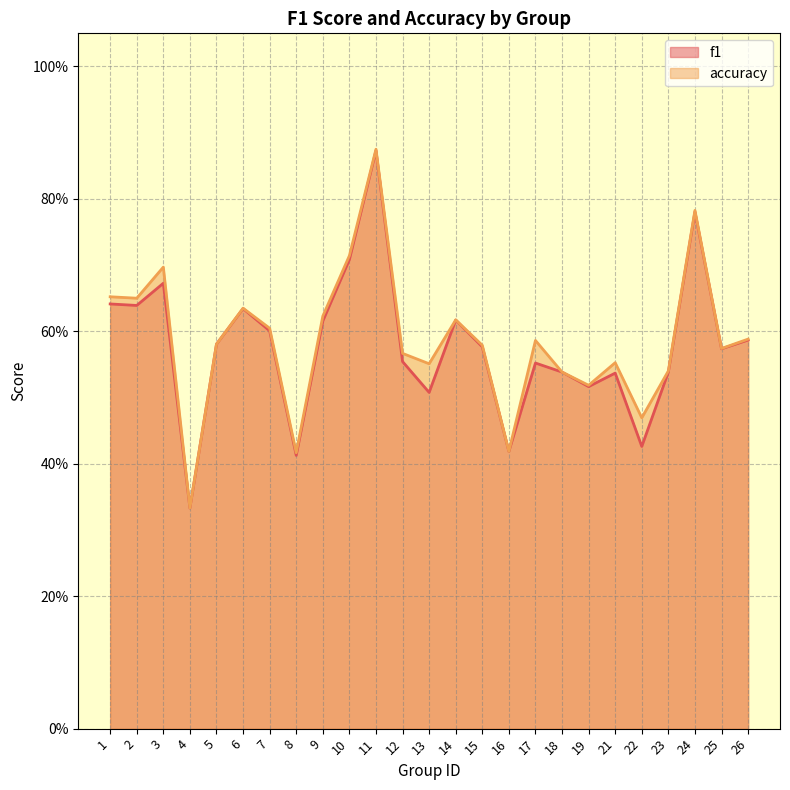

How many lines are shown in the chart?

2